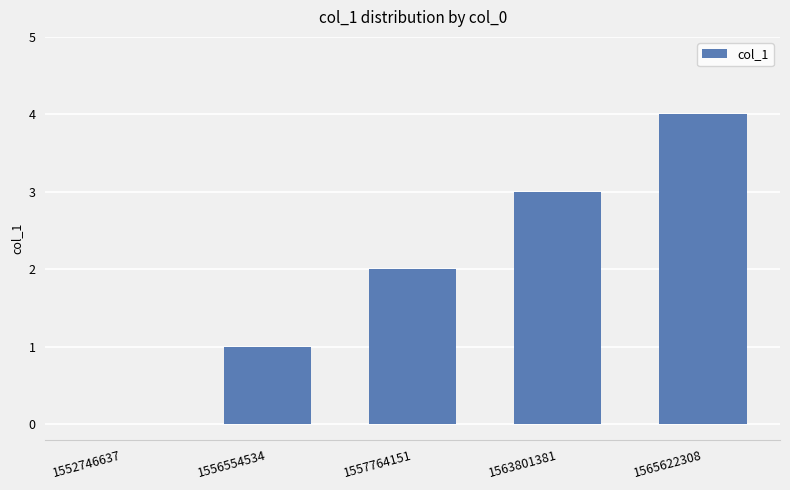

Count the values in the range 1 to 3.

3